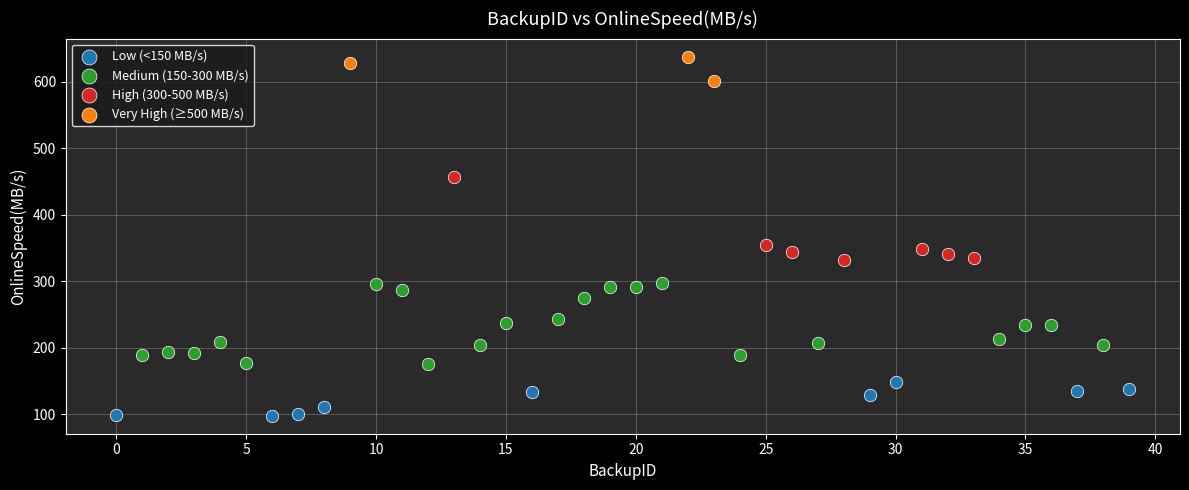

Which series contains the lowest Y value?

Low (<150 MB/s)